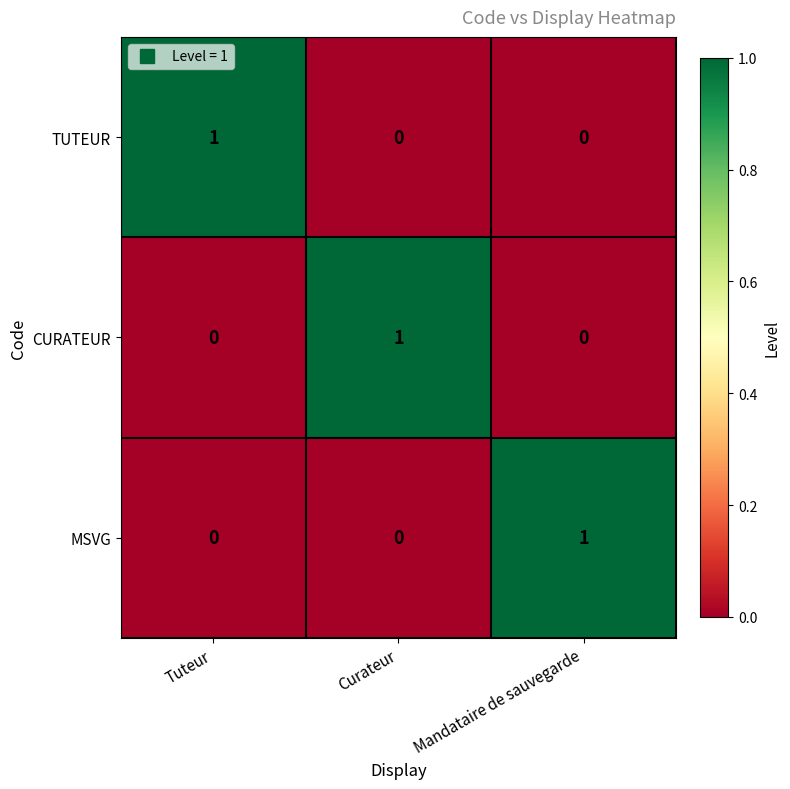

Reading left to right, transcribe all the data shown in this chart.

TUTEUR: 1	0	0
CURATEUR: 0	1	0
MSVG: 0	0	1